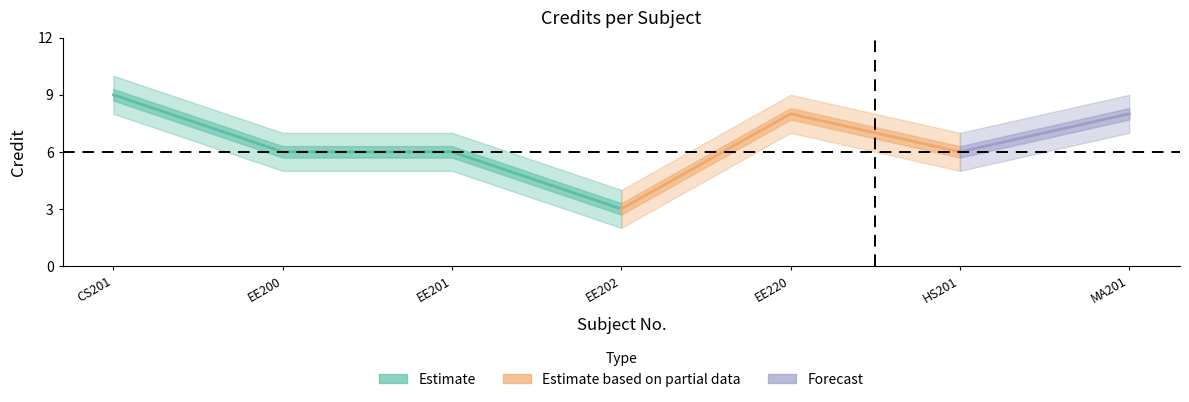

List the labels in order of value, smallest first.

4, 2, 3, 6, 5, 7, 1